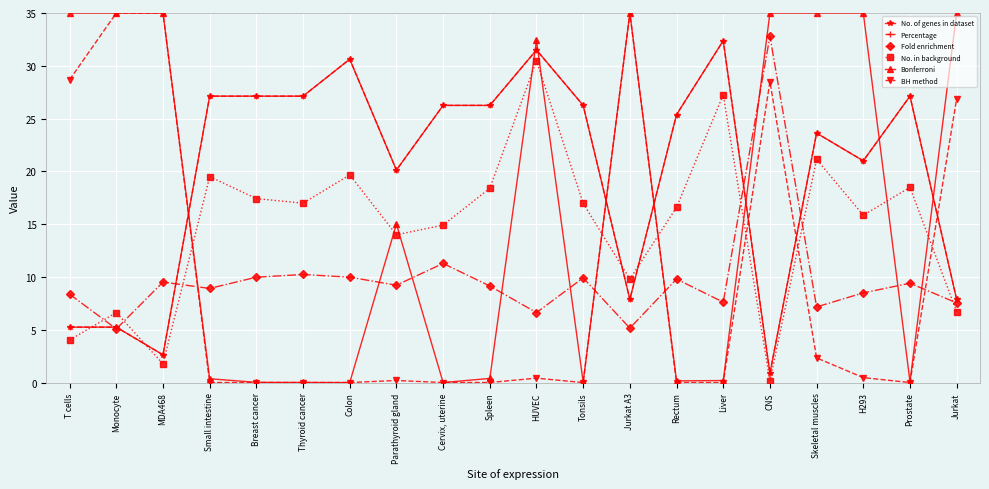

Reading left to right, what are all the values shown in this chart?

No. of genes in dataset: T cells=5.2	Monocyte=5.2	MDA468=2.6	Small intestine=27.1	Breast cancer=27.1	Thyroid cancer=27.1	Colon=30.6	Parathyroid gland=20.1	Cervix, uterine=26.2	Spleen=26.2	HUVEC=31.5	Tonsils=26.2	Jurkat A3=7.9	Rectum=25.4	Liver=32.4	CNS=0.9	Skeletal muscles=23.6	H293=21.0	Prostate=27.1	Jurkat=7.9
Percentage: T cells=5.2	Monocyte=5.2	MDA468=2.6	Small intestine=27.1	Breast cancer=27.1	Thyroid cancer=27.1	Colon=30.6	Parathyroid gland=20.1	Cervix, uterine=26.2	Spleen=26.2	HUVEC=31.5	Tonsils=26.2	Jurkat A3=7.9	Rectum=25.4	Liver=32.4	CNS=0.9	Skeletal muscles=23.6	H293=21.0	Prostate=27.1	Jurkat=7.9
Fold enrichment: T cells=8.4	Monocyte=5.1	MDA468=9.5	Small intestine=8.9	Breast cancer=10.0	Thyroid cancer=10.2	Colon=10.0	Parathyroid gland=9.2	Cervix, uterine=11.3	Spleen=9.1	HUVEC=6.6	Tonsils=9.9	Jurkat A3=5.2	Rectum=9.8	Liver=7.6	CNS=32.8	Skeletal muscles=7.2	H293=8.5	Prostate=9.4	Jurkat=7.5
No. in background: T cells=4.0	Monocyte=6.6	MDA468=1.8	Small intestine=19.5	Breast cancer=17.4	Thyroid cancer=17.0	Colon=19.7	Parathyroid gland=14.0	Cervix, uterine=14.9	Spleen=18.4	HUVEC=30.5	Tonsils=17.0	Jurkat A3=9.8	Rectum=16.6	Liver=27.3	CNS=0.2	Skeletal muscles=21.1	H293=15.8	Prostate=18.5	Jurkat=6.7
Bonferroni: T cells=35.0	Monocyte=35.0	MDA468=35.0	Small intestine=0.4	Breast cancer=0.0	Thyroid cancer=0.0	Colon=0.0	Parathyroid gland=15.0	Cervix, uterine=0.0	Spleen=0.4	HUVEC=32.4	Tonsils=0.1	Jurkat A3=35.0	Rectum=0.2	Liver=0.2	CNS=35.0	Skeletal muscles=35.0	H293=35.0	Prostate=0.1	Jurkat=35.0
BH method: T cells=28.7	Monocyte=35.0	MDA468=35.0	Small intestine=0.0	Breast cancer=0.0	Thyroid cancer=0.0	Colon=0.0	Parathyroid gland=0.2	Cervix, uterine=0.0	Spleen=0.0	HUVEC=0.4	Tonsils=0.0	Jurkat A3=35.0	Rectum=0.0	Liver=0.0	CNS=28.5	Skeletal muscles=2.3	H293=0.5	Prostate=0.0	Jurkat=26.9